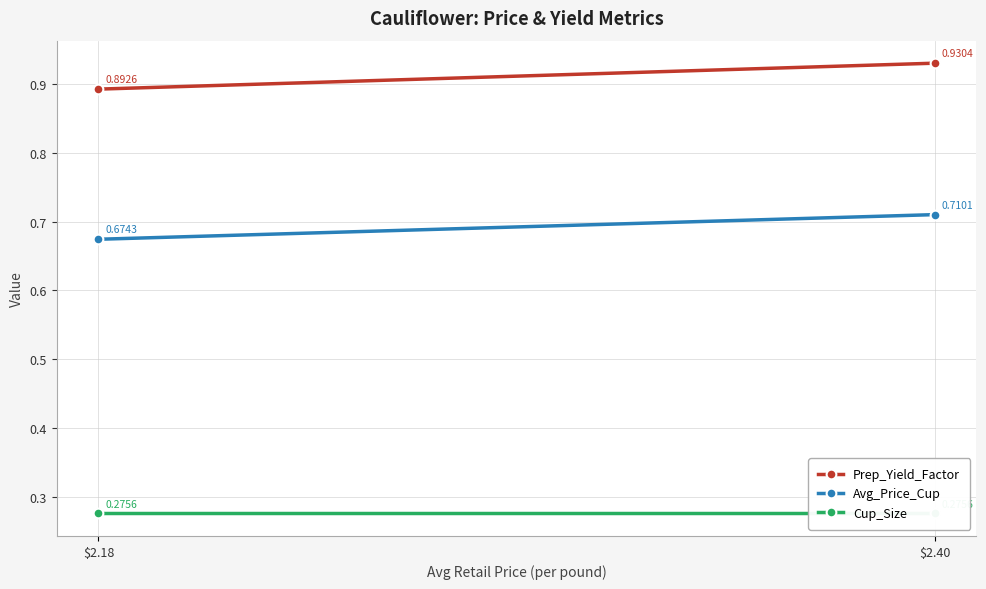

Reading left to right, extract all data points from this chart.

Prep_Yield_Factor: 0.9	0.9
Avg_Price_Cup: 0.7	0.7
Cup_Size: 0.3	0.3